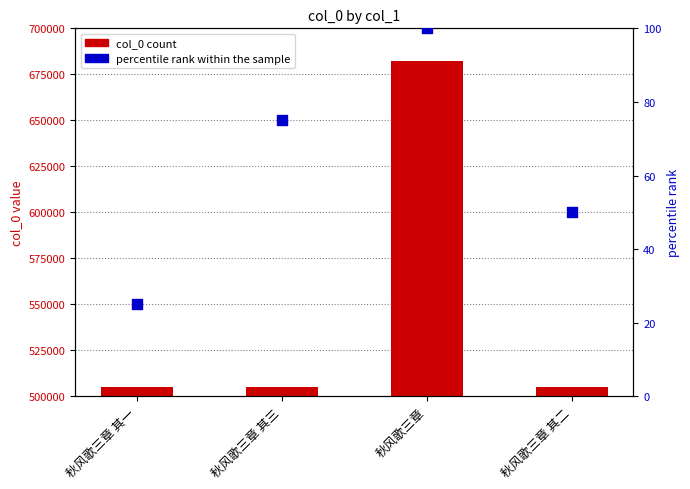

Which series contains the lowest Y value?

percentile rank within the sample